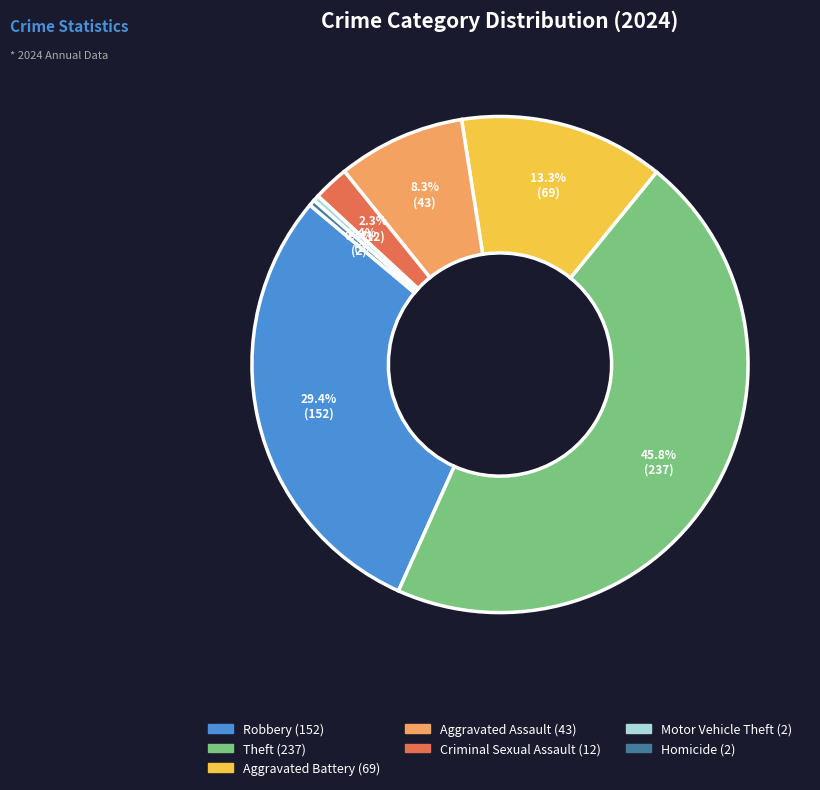

Is there a majority slice in this chart?

No